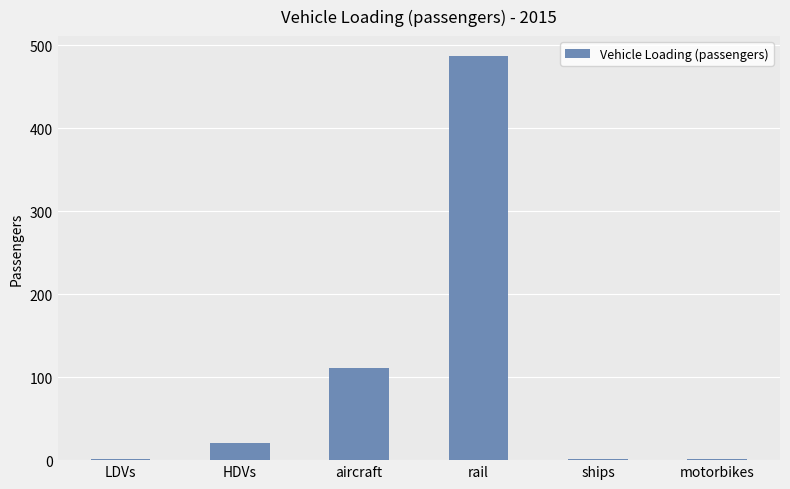

What is the sum of the values at rail and aircraft?

598.0